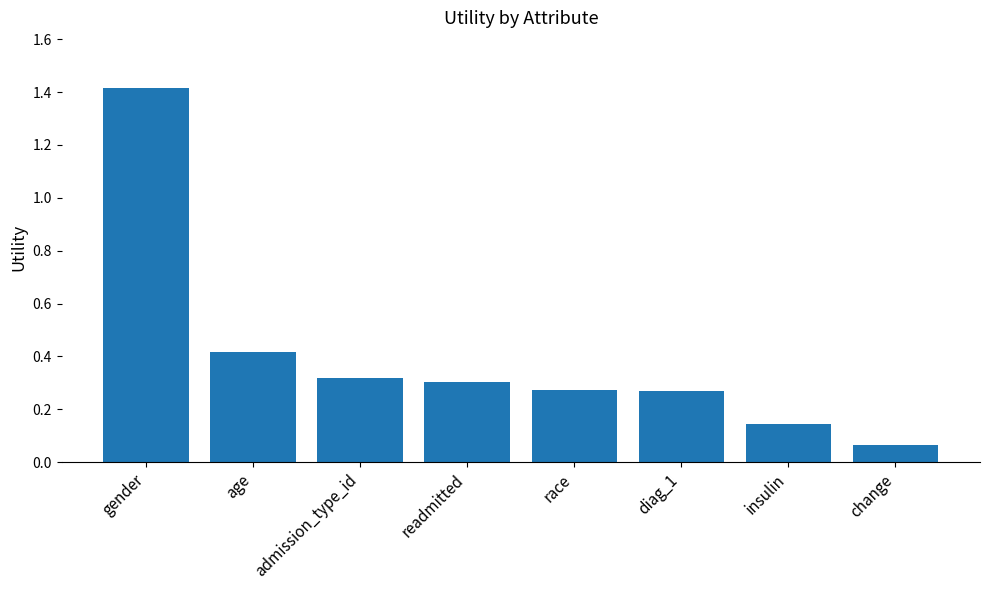

Between age and change, which is larger?

age